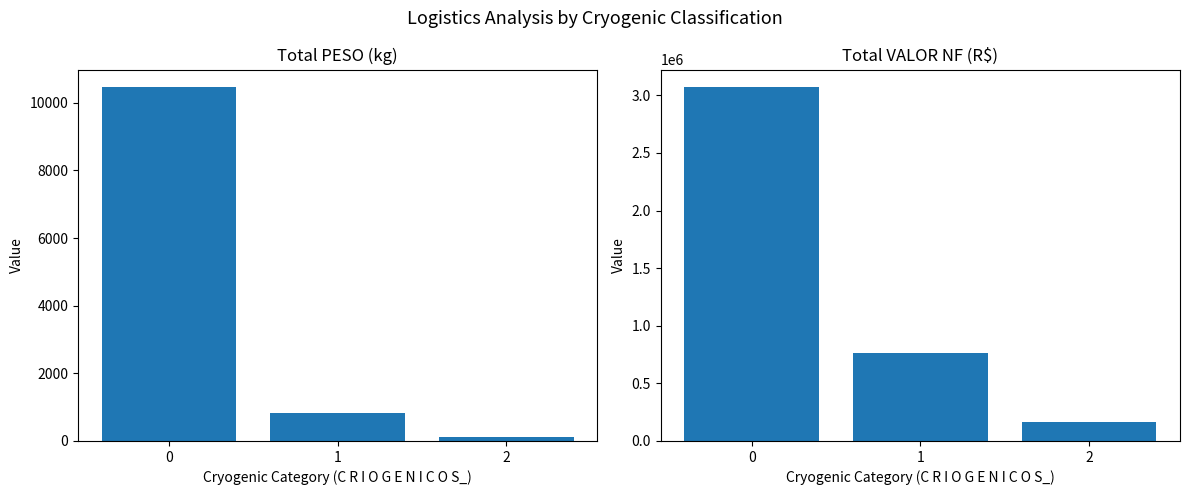

True or false: Total VALOR NF (R$) has a value of 403781.1 at 1.

False